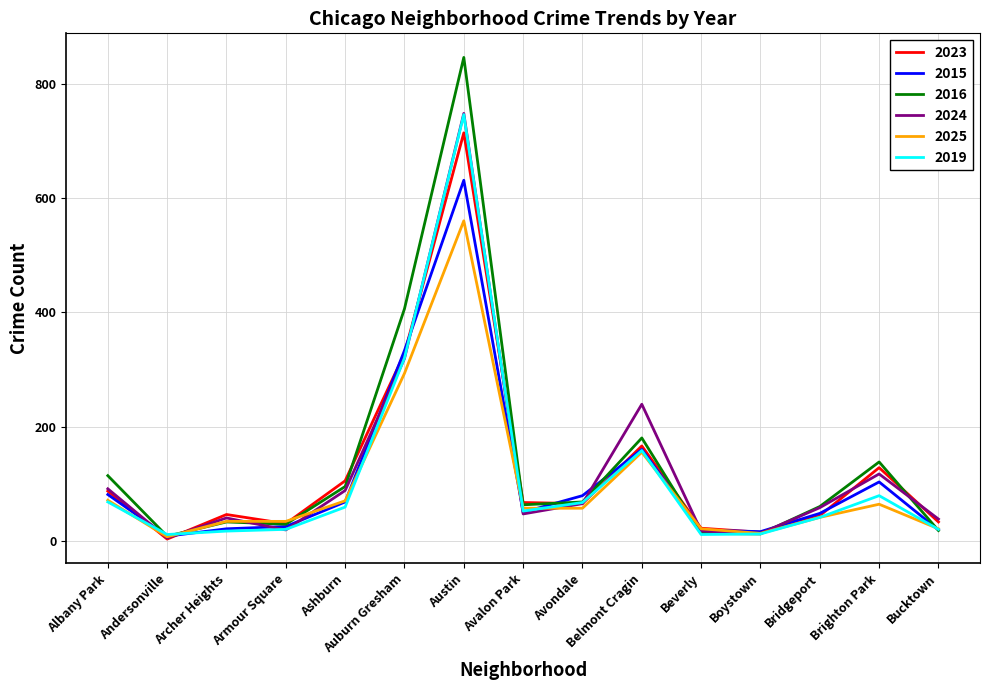

Where does the 2016 series first go above 63?

Albany Park